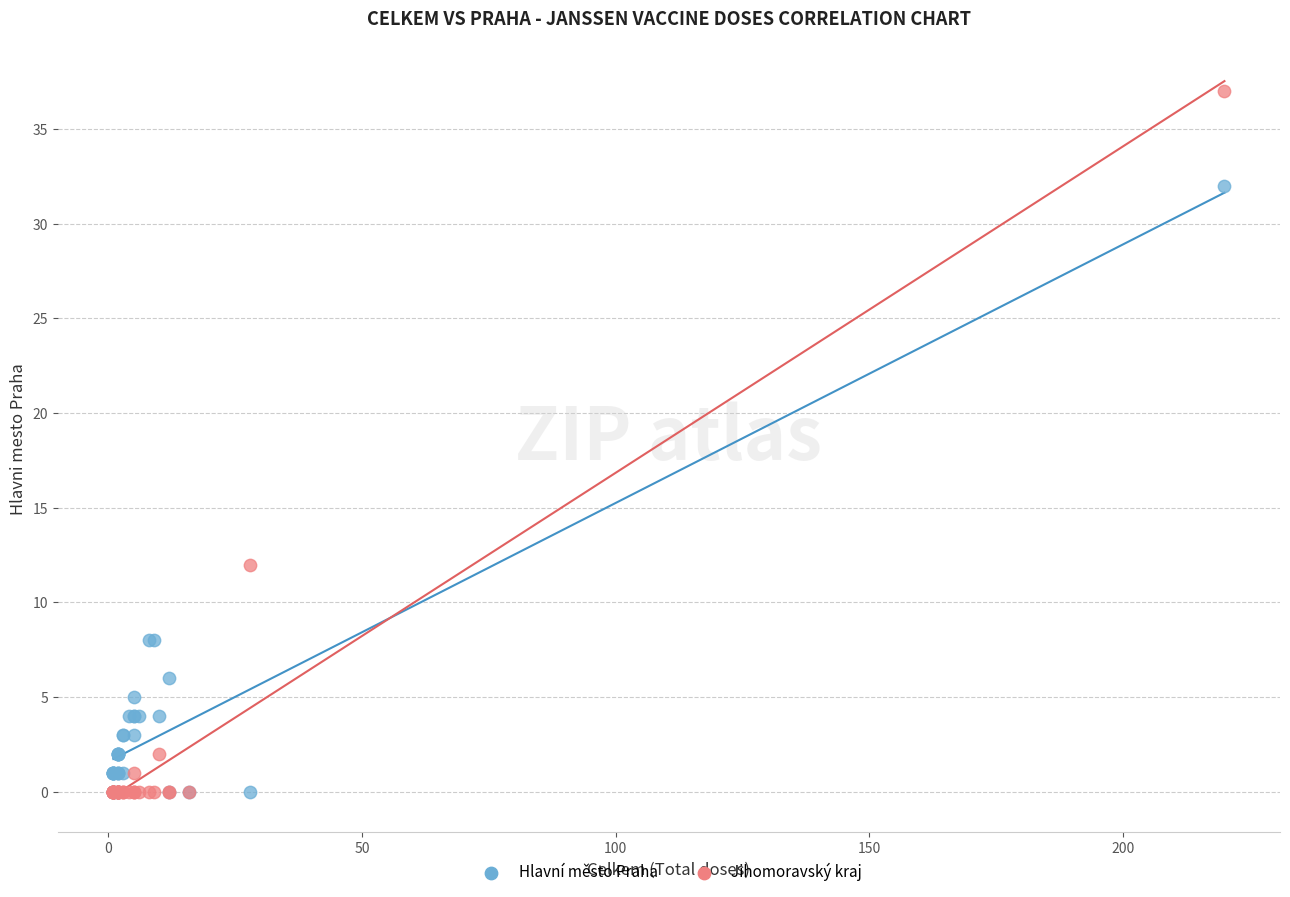

In the Jihomoravský kraj series, what Y value is closest to 18?

12